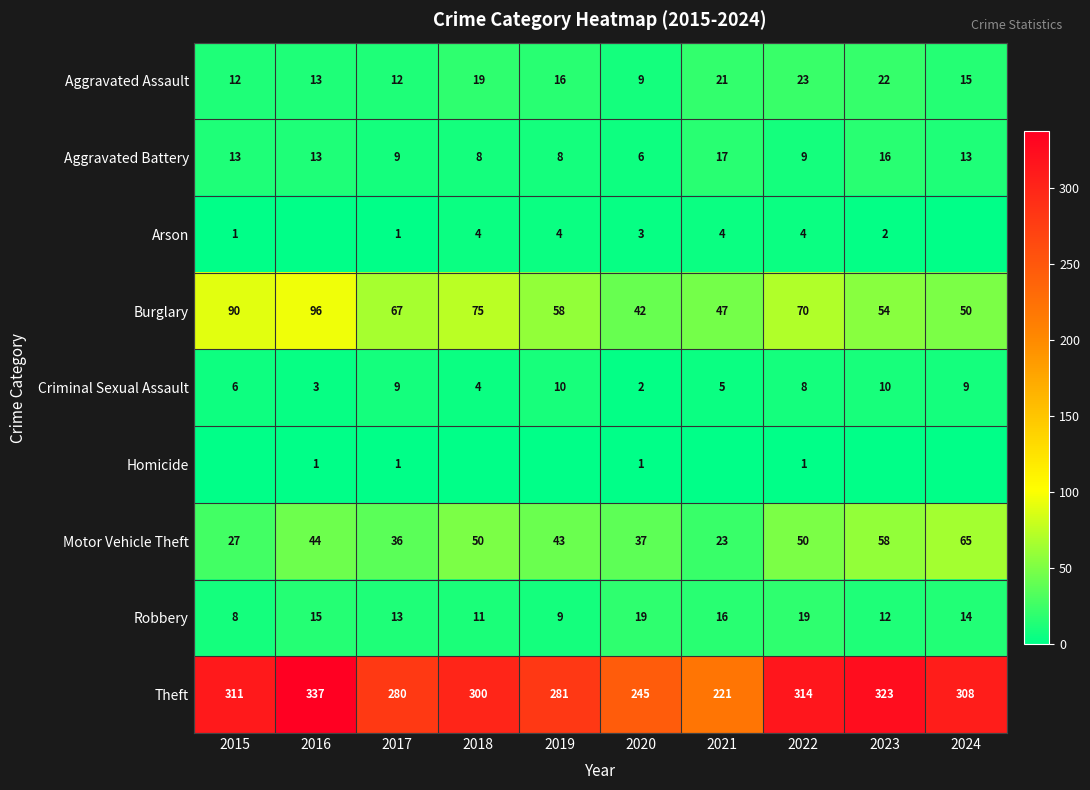

True or false: Aggravated Battery has a value of 8 at 2019.

True